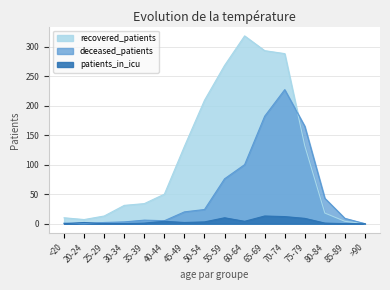

Which series changed the most between 60-64 and 75-79?

recovered_patients